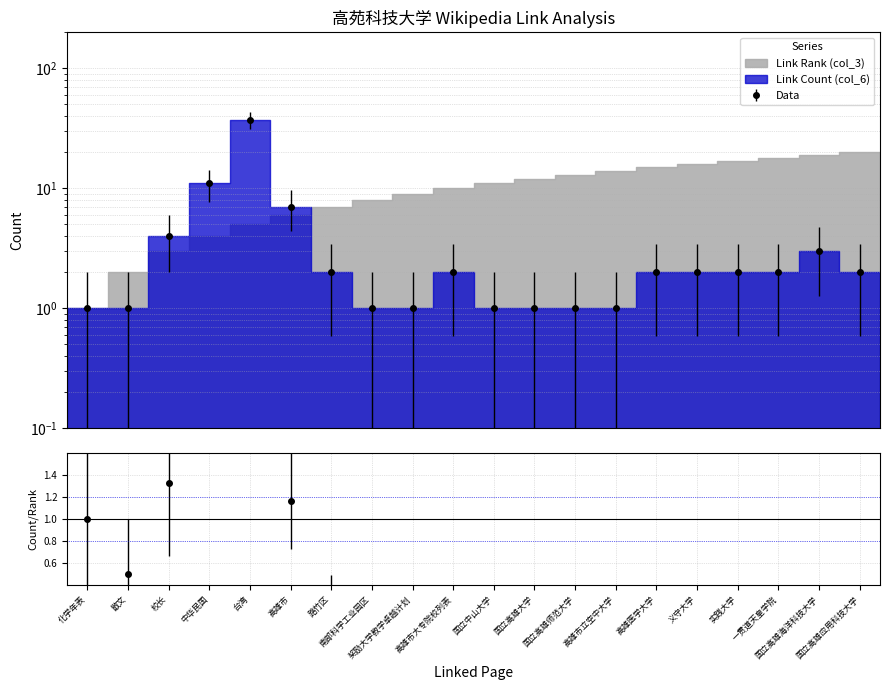

Which has a higher value, 奖励大学教学卓越计划 or 国立高雄大学?

奖励大学教学卓越计划